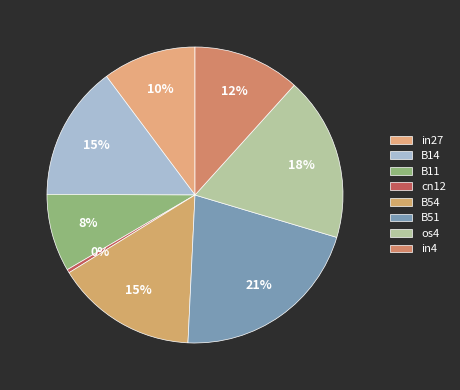

How many segments does this pie chart have?

8